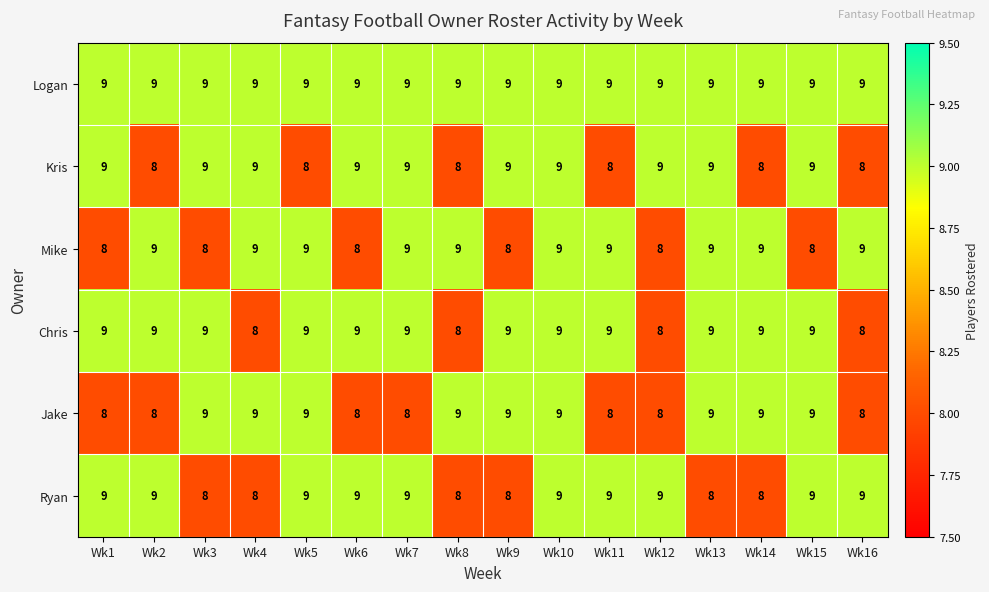

What is the average value of the Jake series?

9